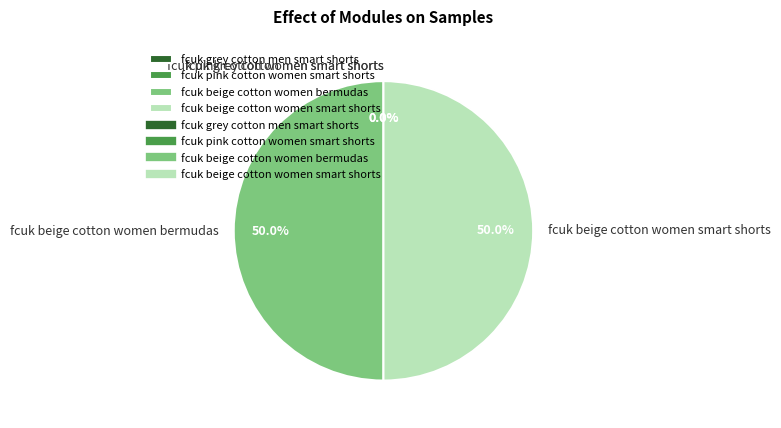

What percentage is NOT represented by fcuk beige cotton women bermudas?

50.0%